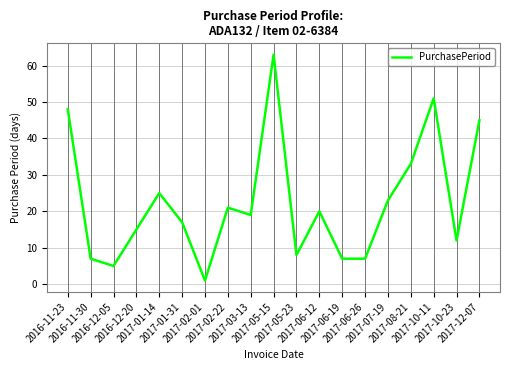

How many lines are shown in the chart?

1